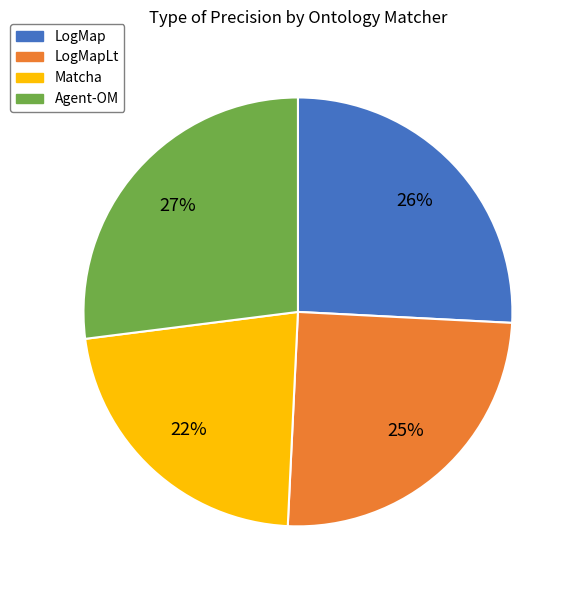

True or false: LogMap accounts for 26% of the total.

True